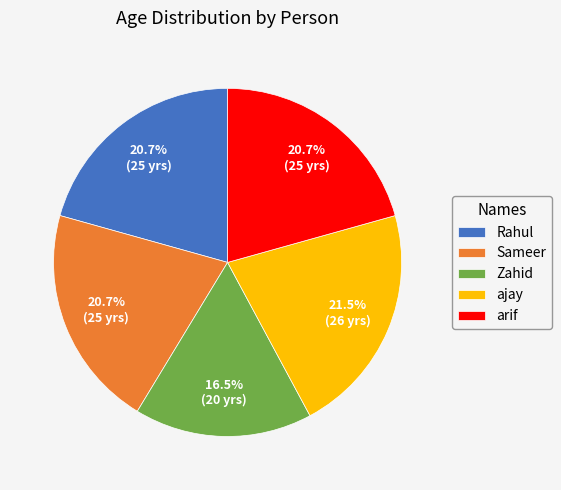

Is there a majority slice in this chart?

No